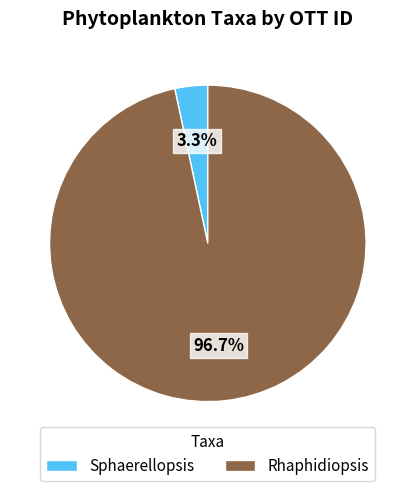

How many segments does this pie chart have?

2